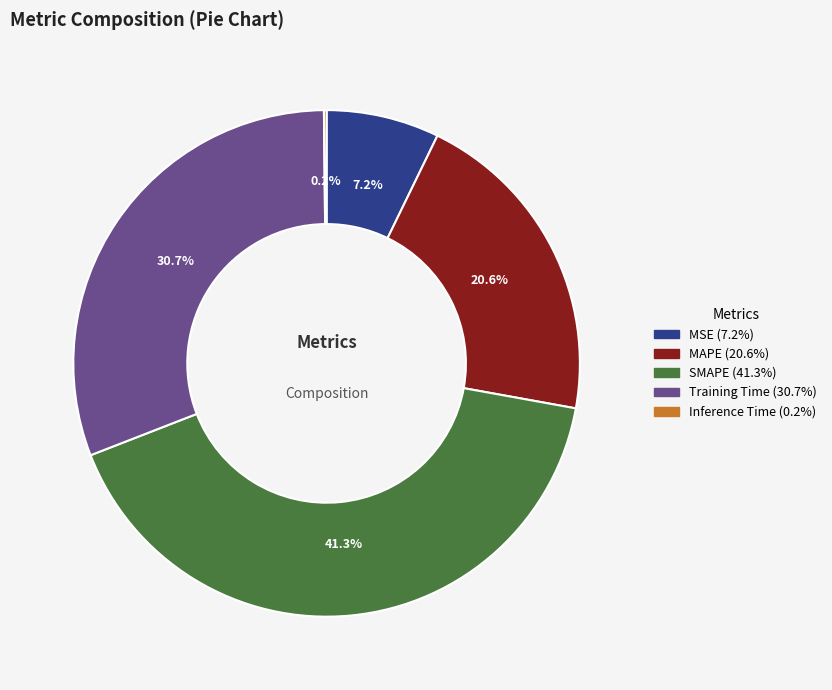

Which has a higher value, SMAPE or MAPE?

SMAPE